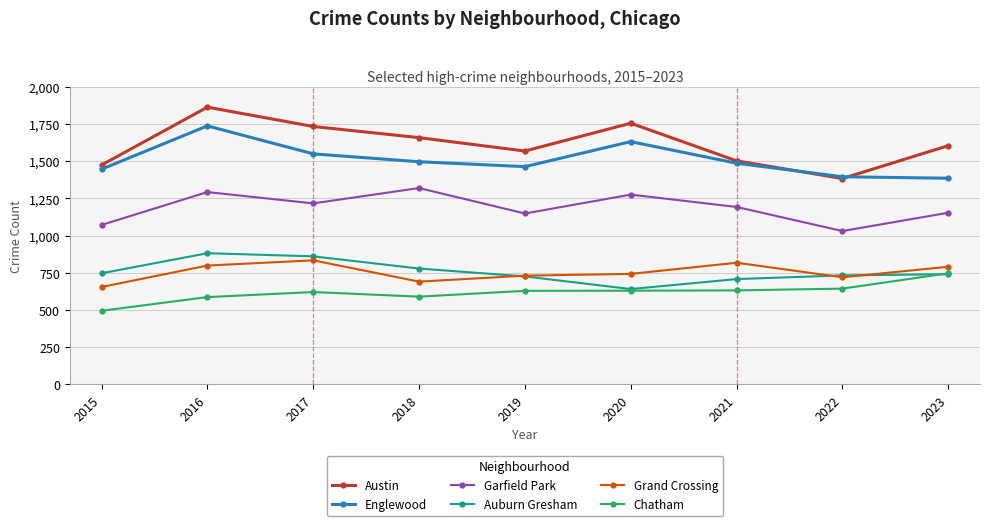

In Garfield Park, how many points are lower than both neighbors (excluding endpoints)?

3